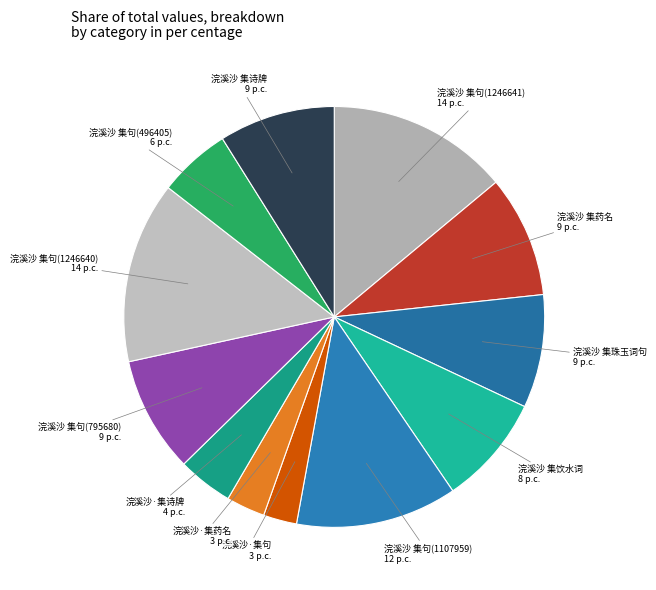

Is it true that 浣溪沙 集句(795680) is 14% of the pie?

False